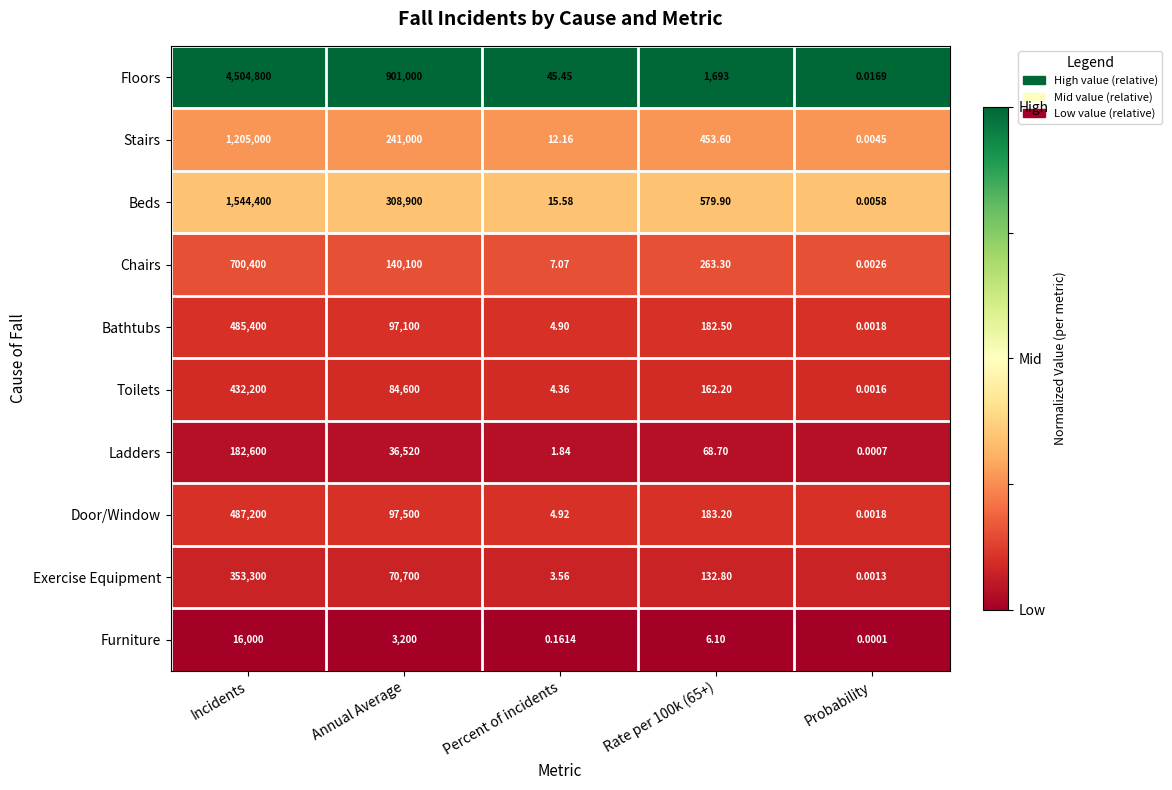

Rank the series by their maximum value, from lowest to highest.

Furniture, Ladders, Exercise Equipment, Toilets, Bathtubs, Door/Window, Chairs, Stairs, Beds, Floors